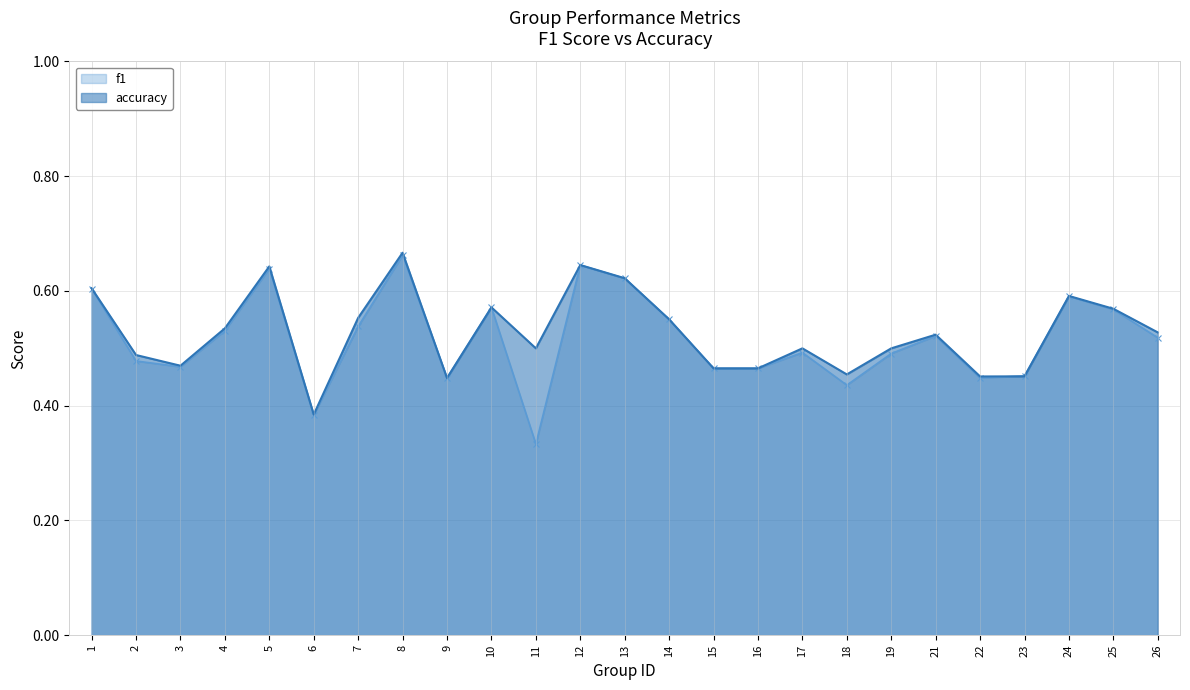

Between 4 and 14, which is larger?

14